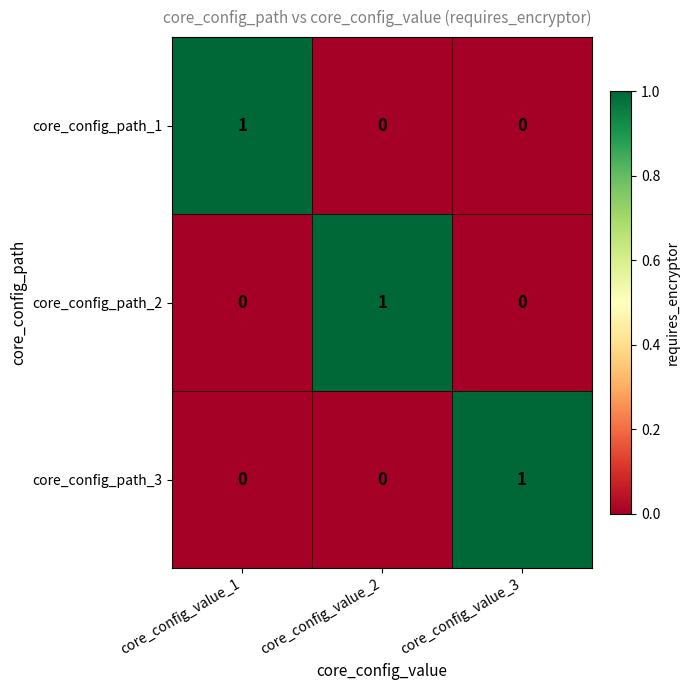

What is the total value across all series at core_config_value_2?

1